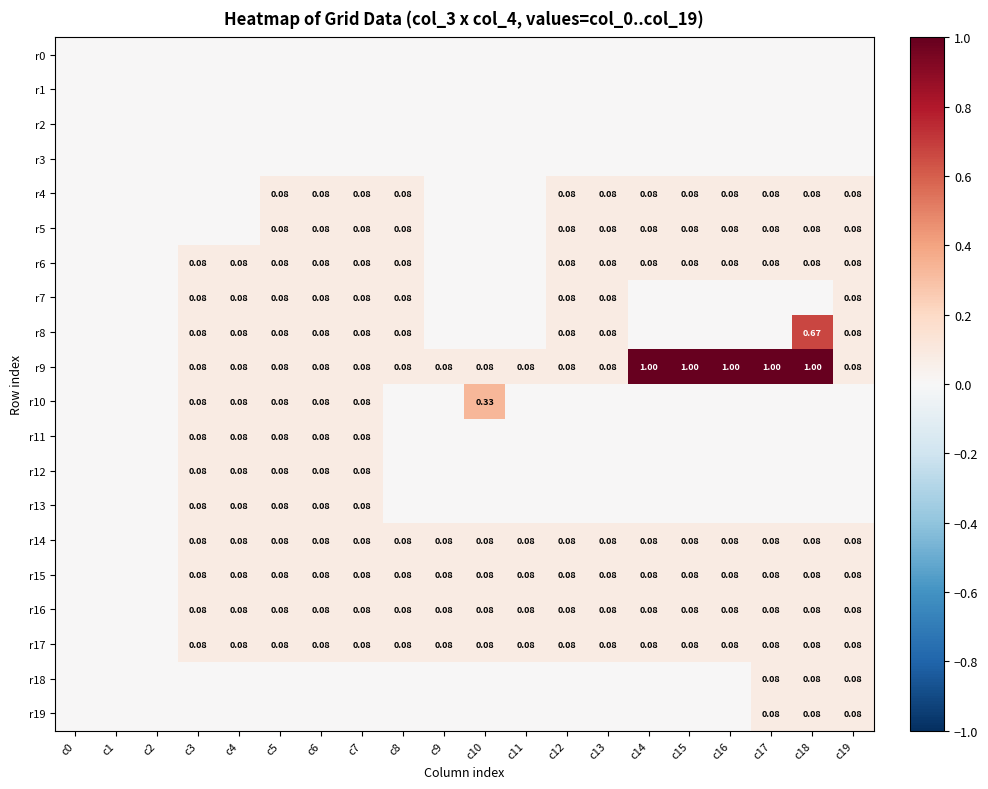

Which label corresponds to the smallest value in the chart?

c0